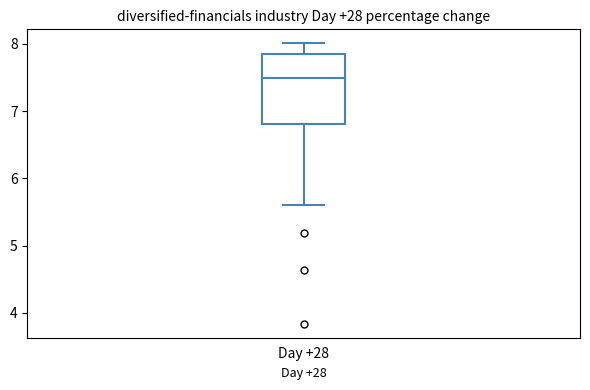

Transcribe this box plot: give where the median line is, the range the box spans, and where the two whiskers end, as read against the y-axis. The values are not printed on the chart, so give them approximately, as read against the axis.

median 7.5, box 6.8 to 7.8, whiskers 5.6 to 8.0